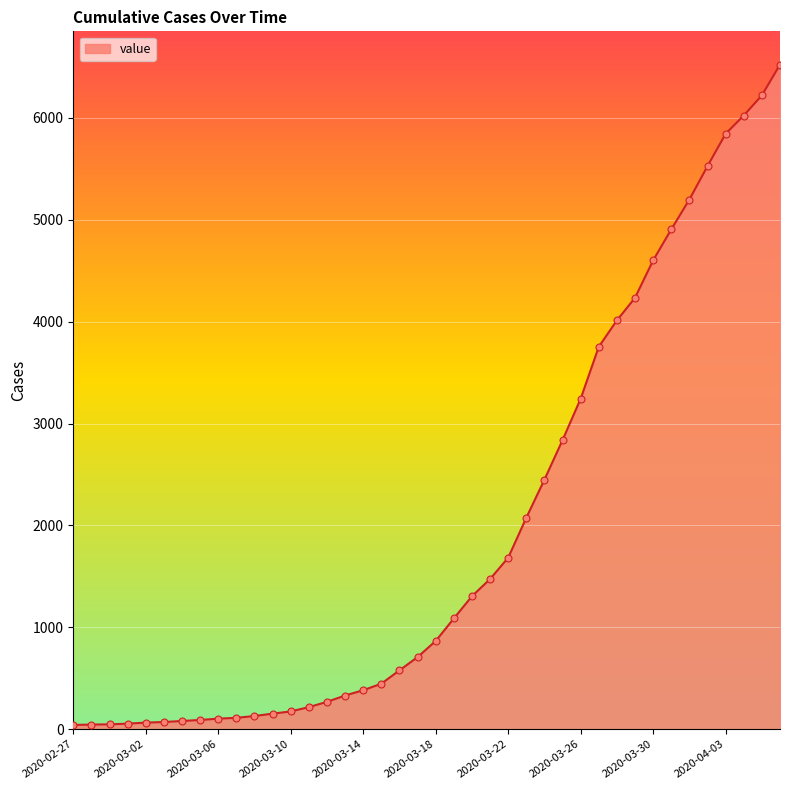

What is the maximum value shown in the chart?

6522